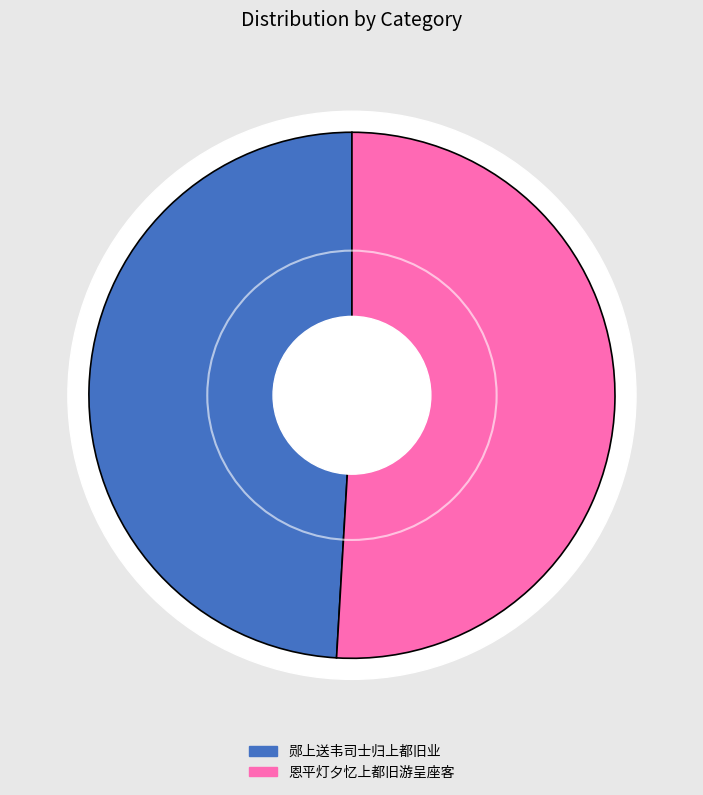

Do 恩平灯夕忆上都旧游呈座客 and 恩平灯夕忆上都旧游呈座客 together represent more than half of the pie?

Yes